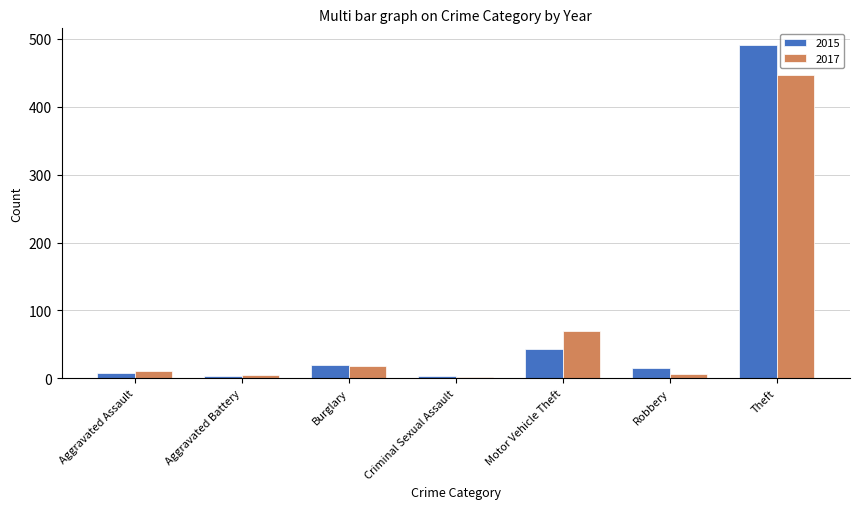

How many categories are shown in the chart?

7